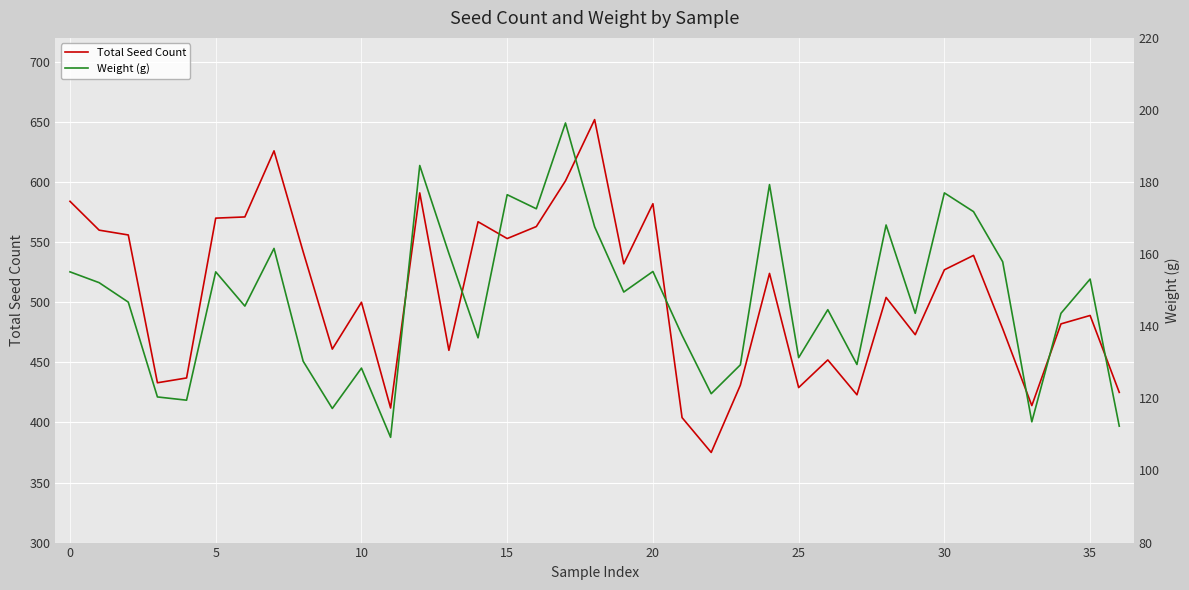

True or false: Total Seed Count and Weight (g) intersect in this chart.

False